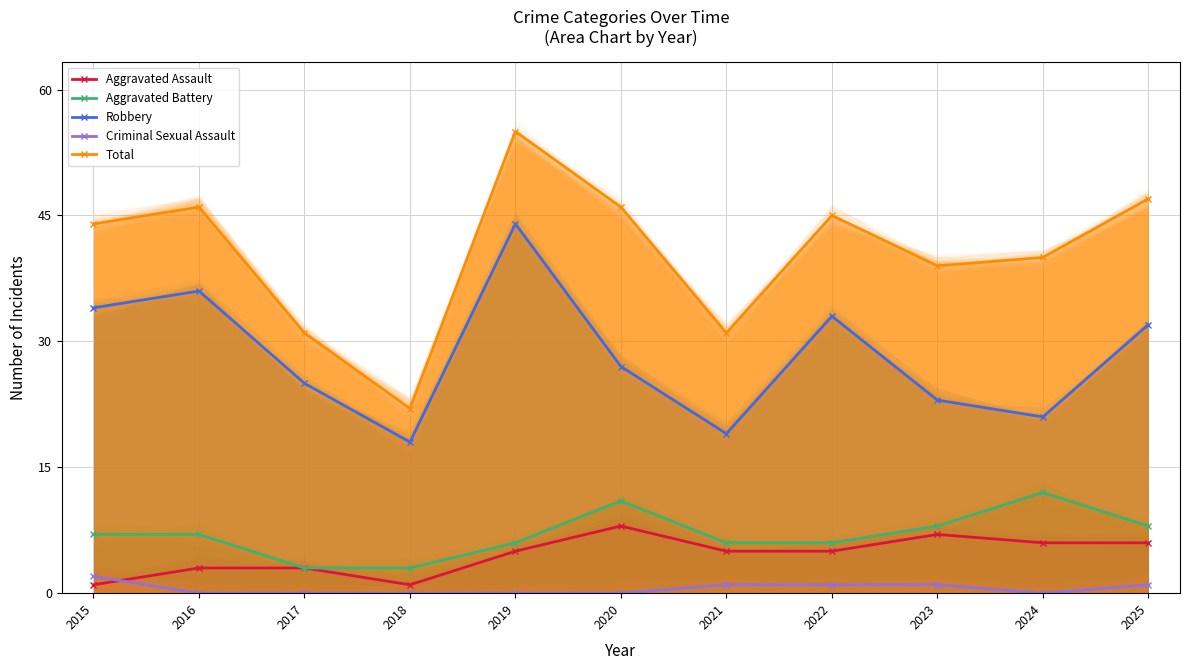

In Aggravated Assault, how many points are lower than both neighbors (excluding endpoints)?

1